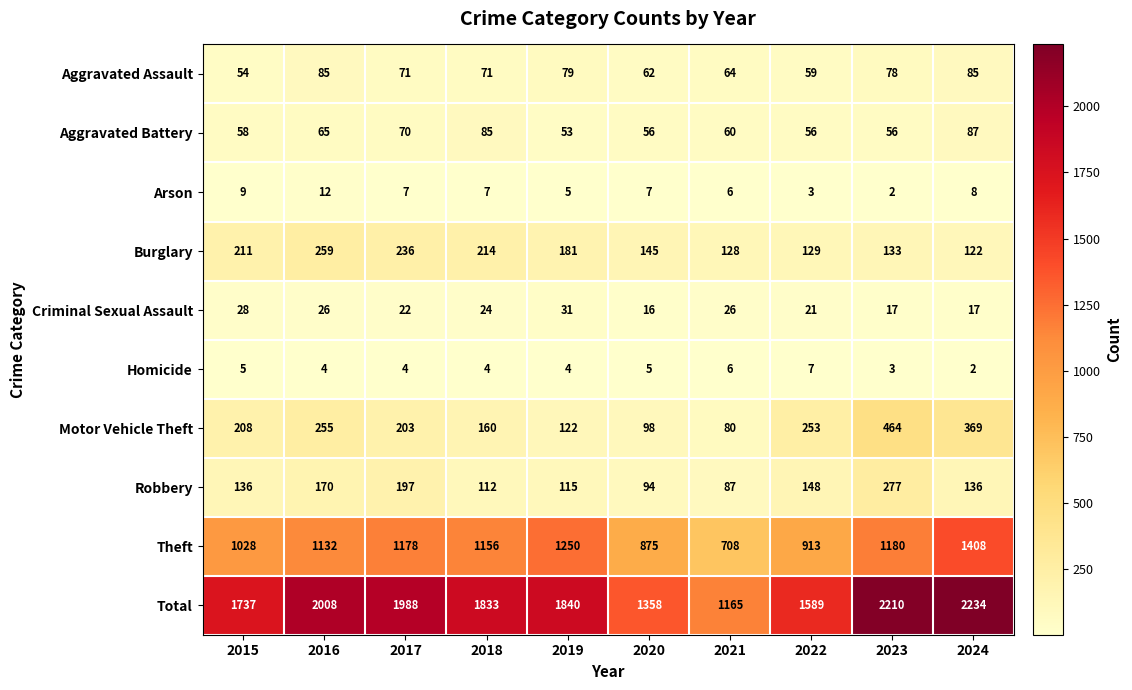

What is the sum of the Theft values at 2019 and 2020?

2125